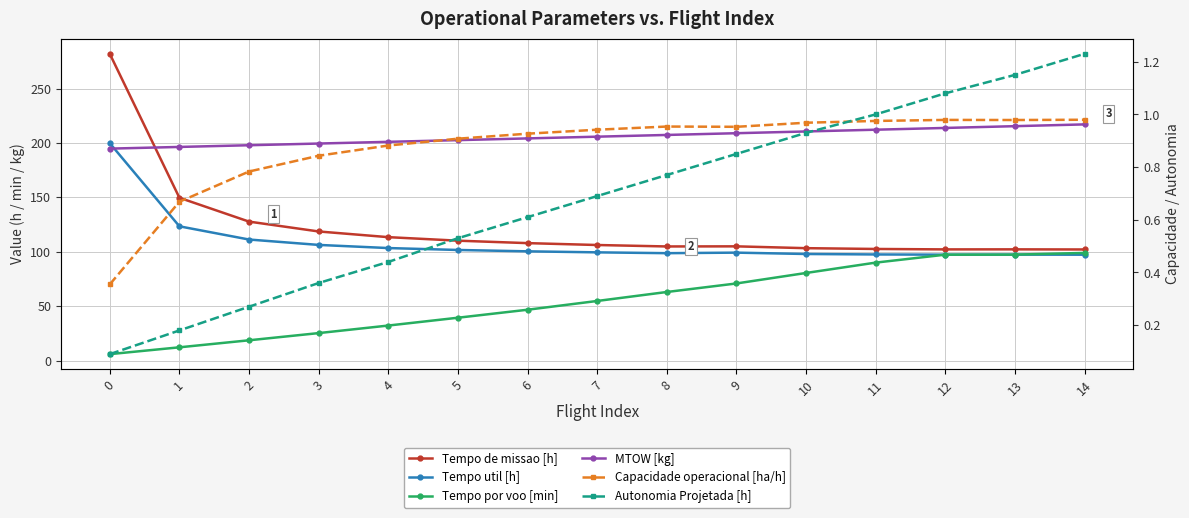

What is the smallest value displayed?

0.1